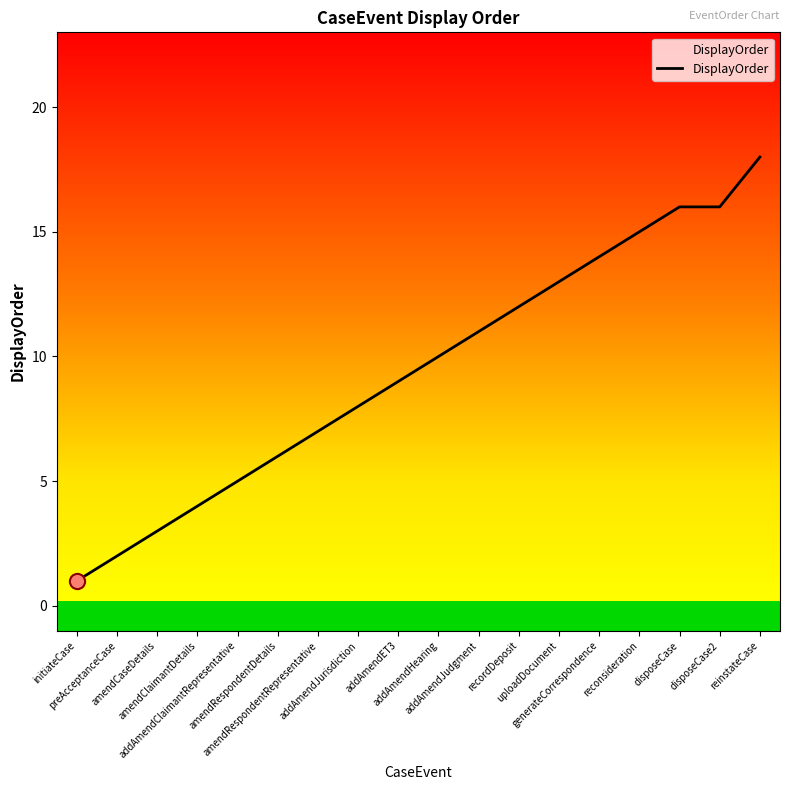

Which has a higher value, amendCaseDetails or reconsideration?

reconsideration